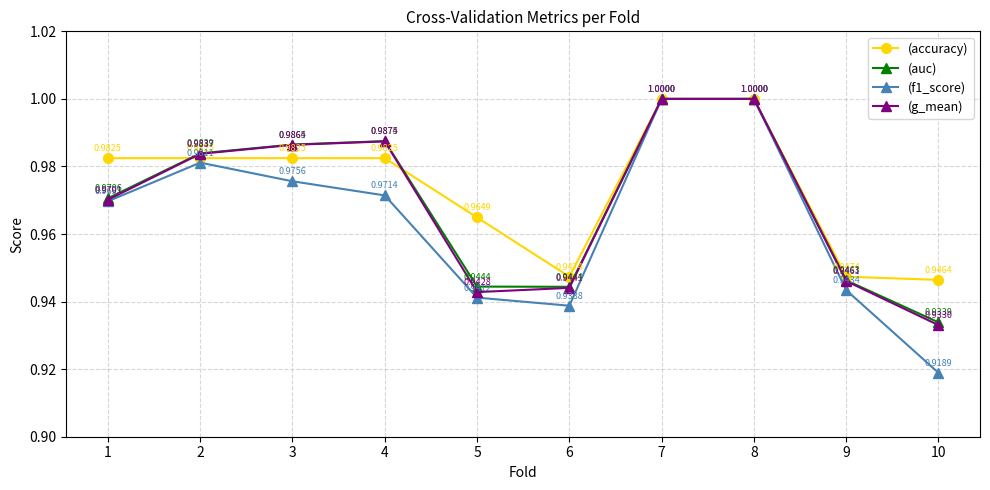

Does the chart have visible grid lines?

Yes